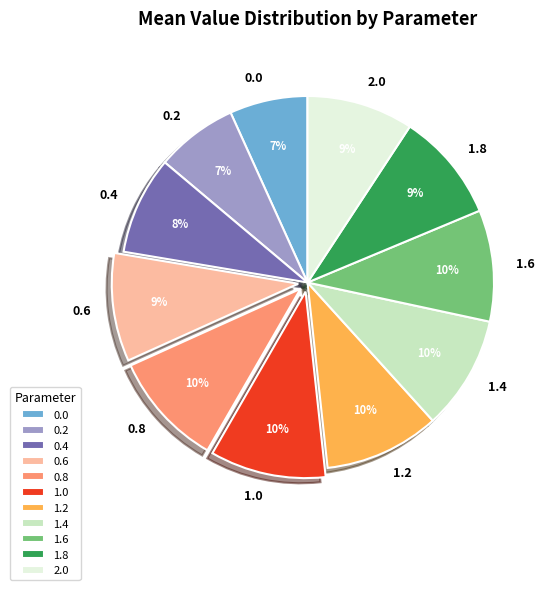

Is it true that 1.4 is 3% of the pie?

False